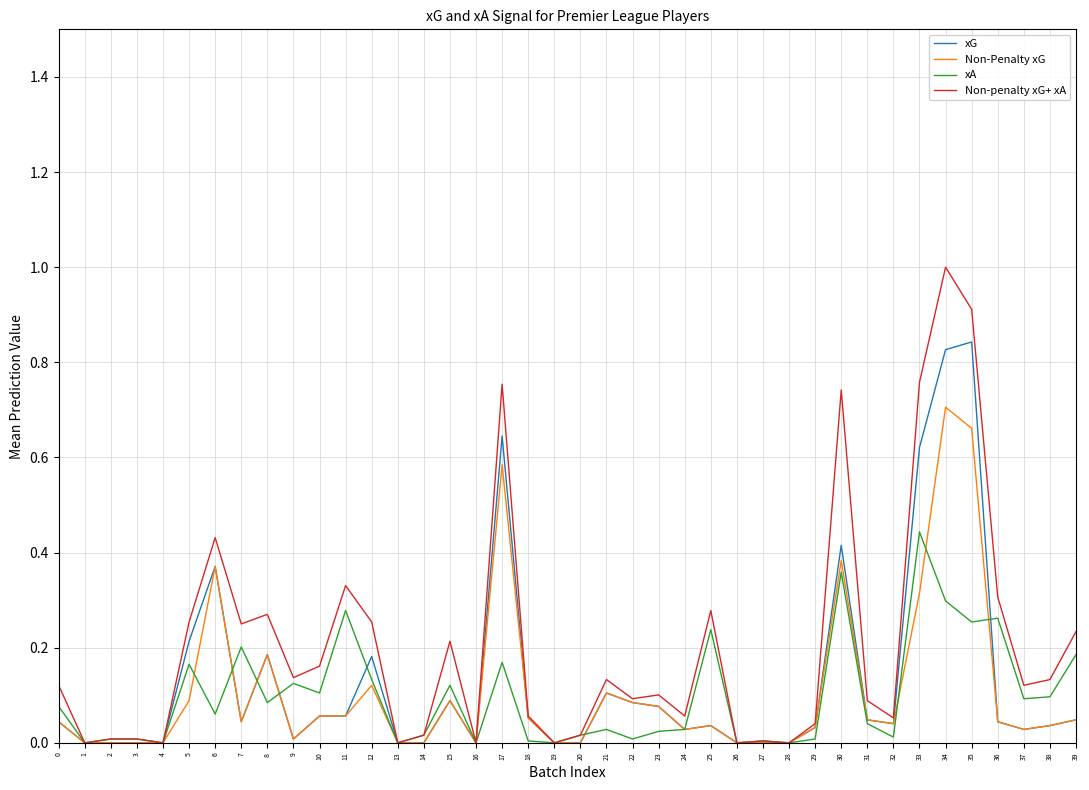

At 34, list the series in order from smallest to largest.

xA, Non-Penalty xG, xG, Non-penalty xG+ xA